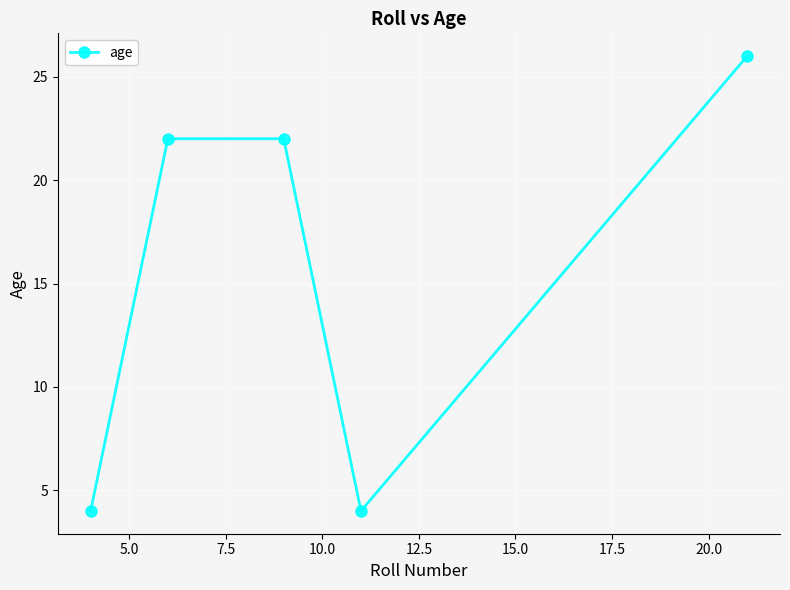

What is the average value?

16